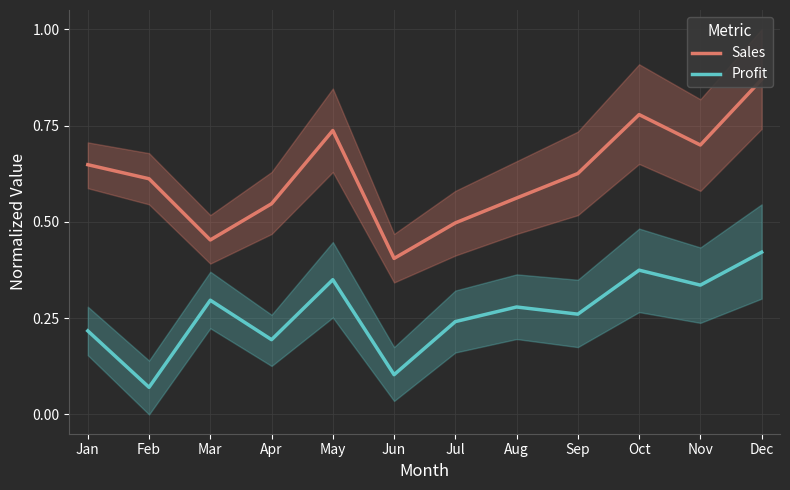

What is the total value across all series at Nov?

1.0